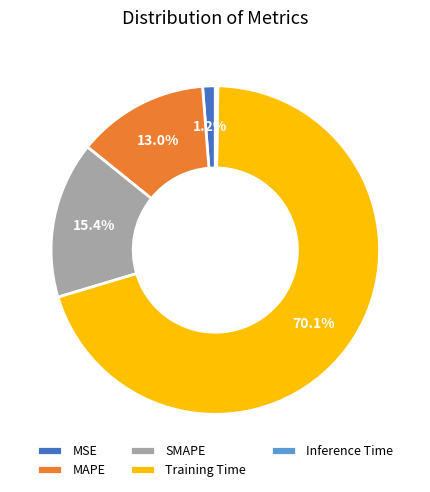

Which has a higher value, SMAPE or Training Time?

Training Time